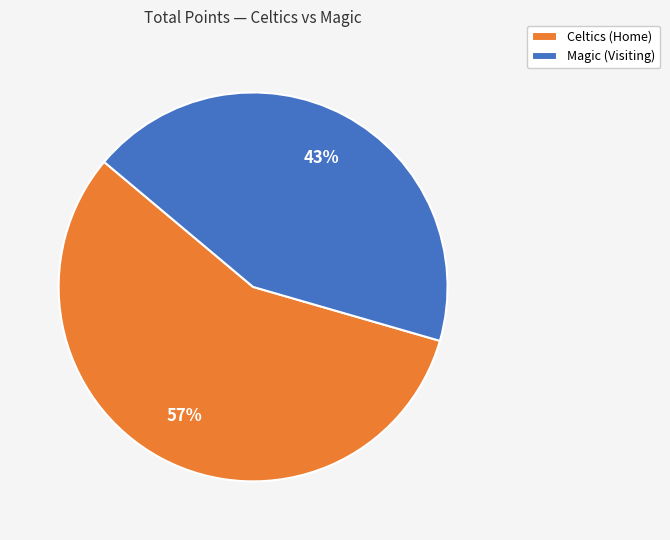

Approximately how many times larger is the value at Celtics (Home) compared to Magic (Visiting)?

1.3